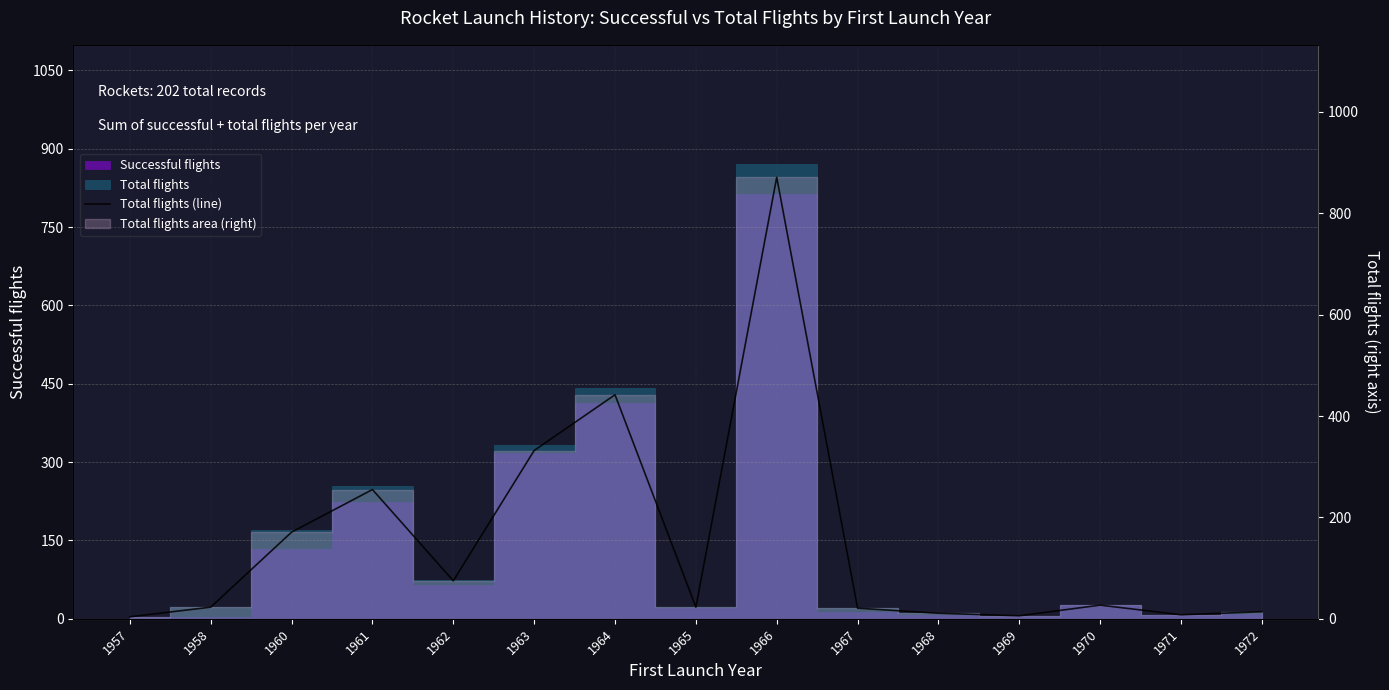

Where is the data nearest to the value 437?

1964